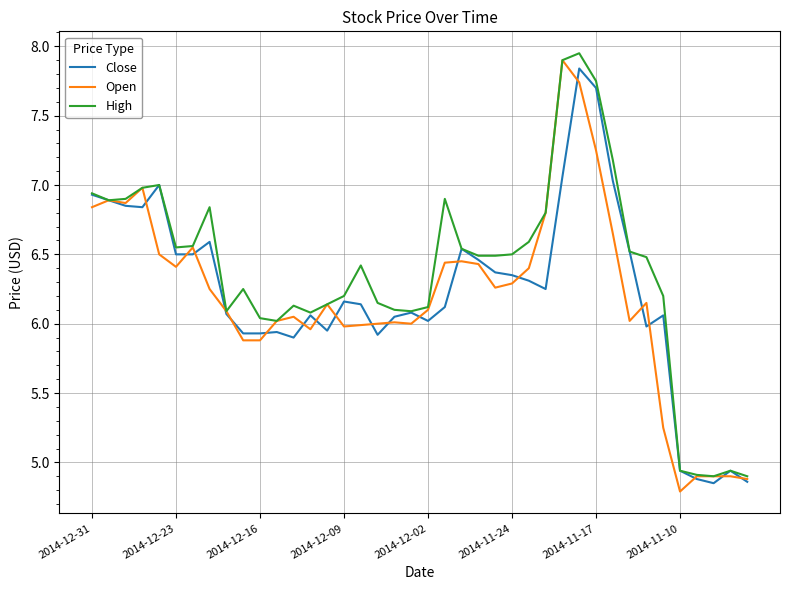

List the series in order of their peak value, lowest first.

Close, Open, High